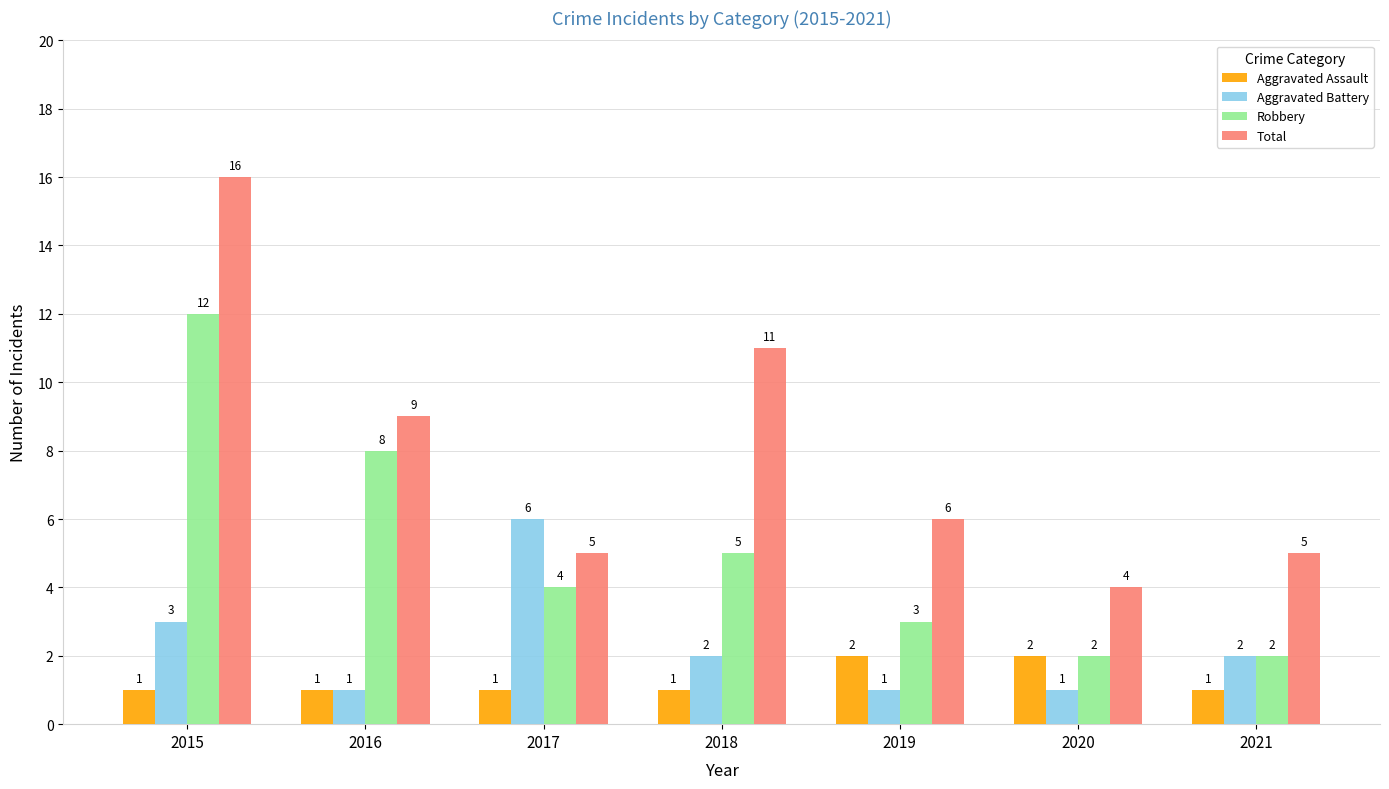

How many bars are there in each group?

4